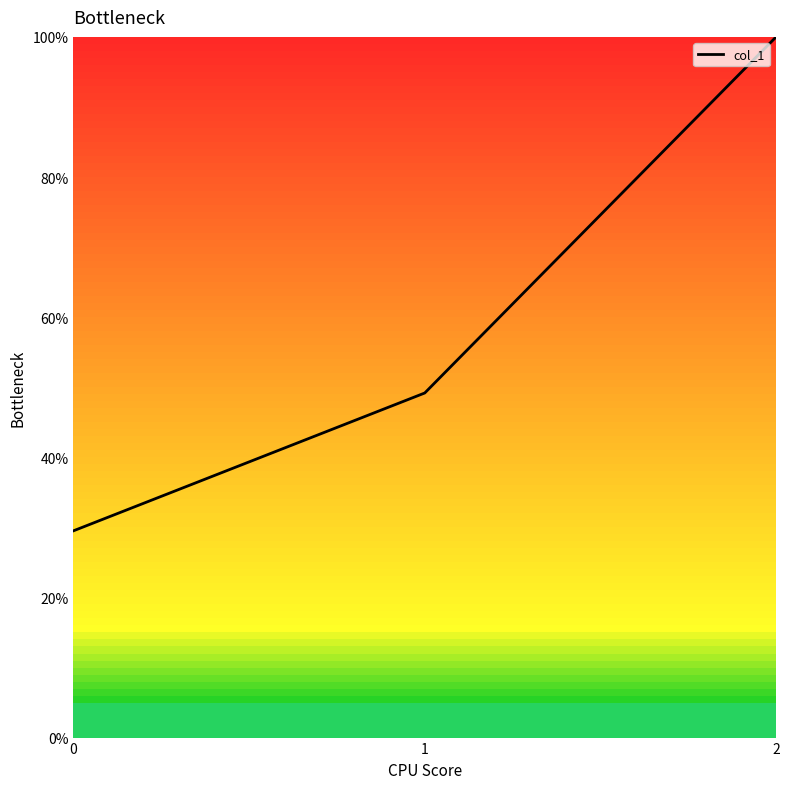

Reading right to left, list all the values displayed in this chart.

2=100.0	1=49.2	0=29.5